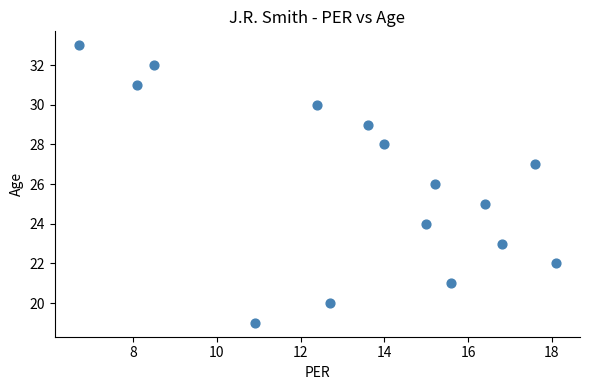

What is the range of Y values (max minus min)?

14